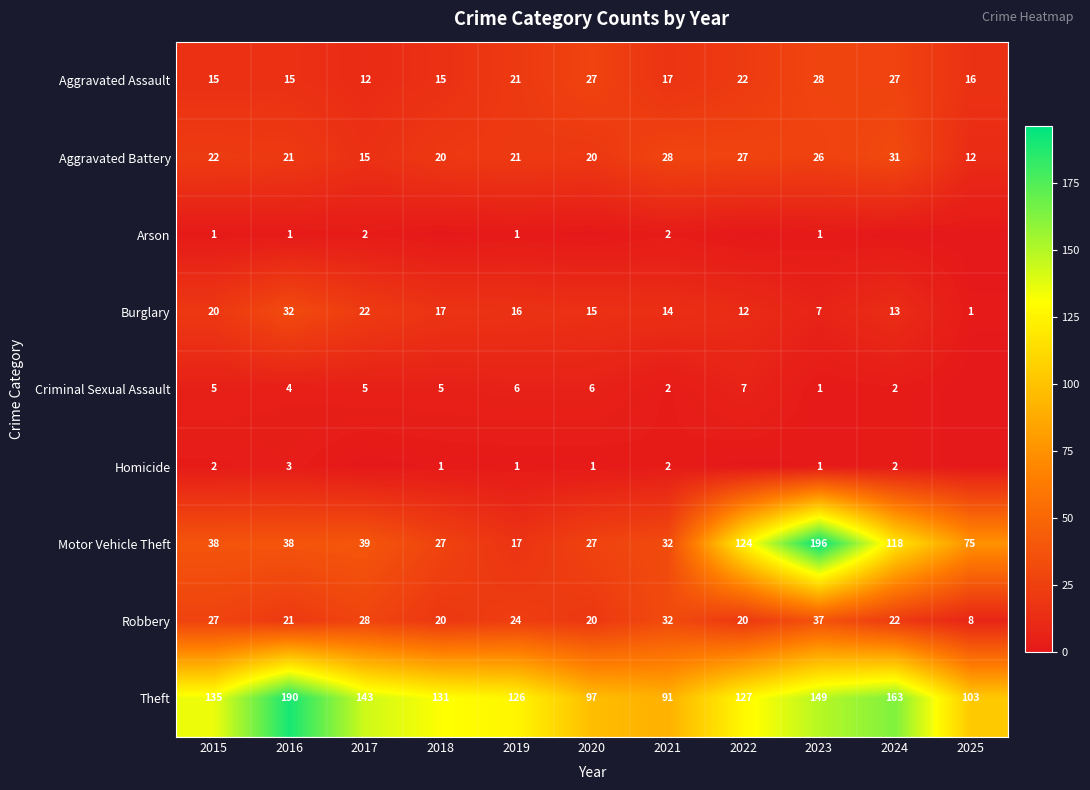

At how many categories does at least one series exceed 137?

4